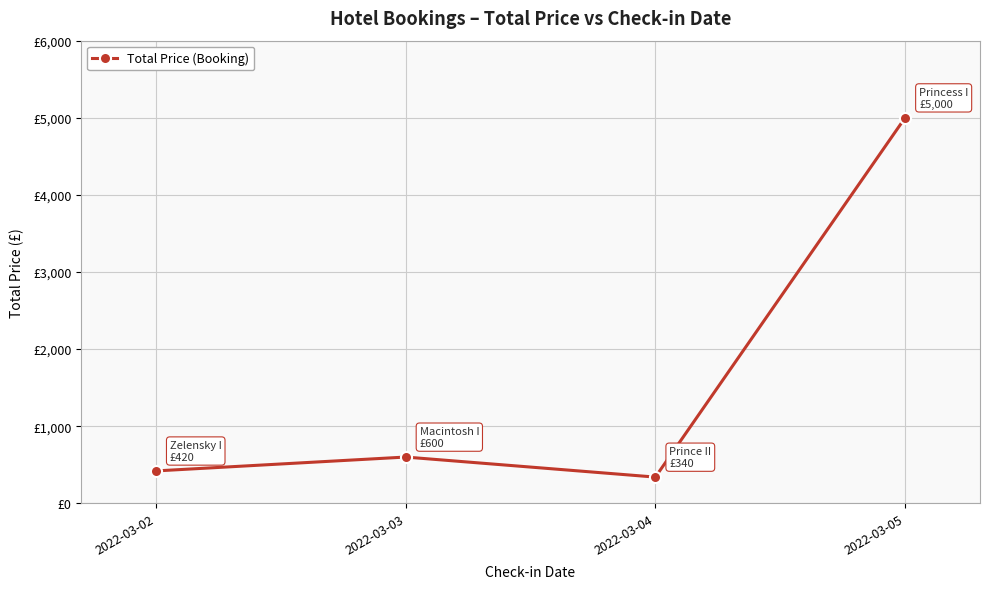

Where does the data first go above 600?

2022-03-05